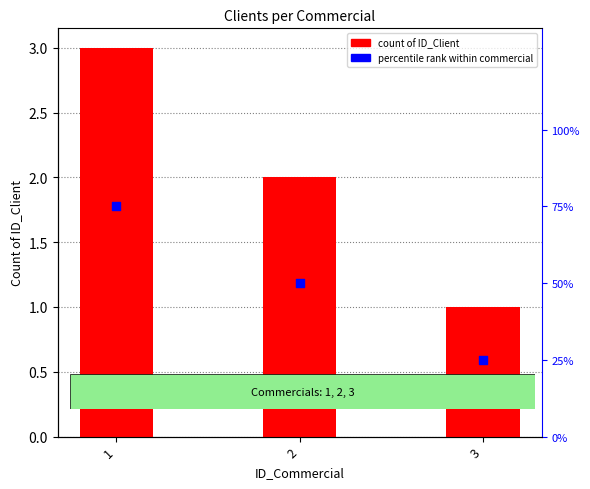

Is the value of count of ID_Client at 2 greater than the value of percentile rank within commercial at 2?

Yes